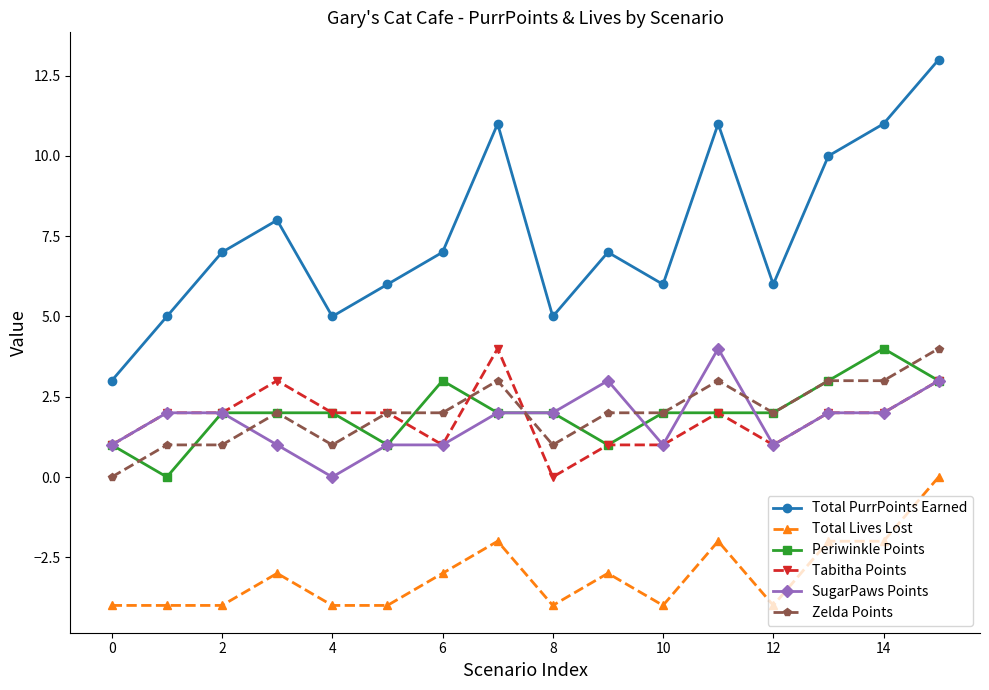

What is the value of the Total Lives Lost point at the 11th from the left?

-4